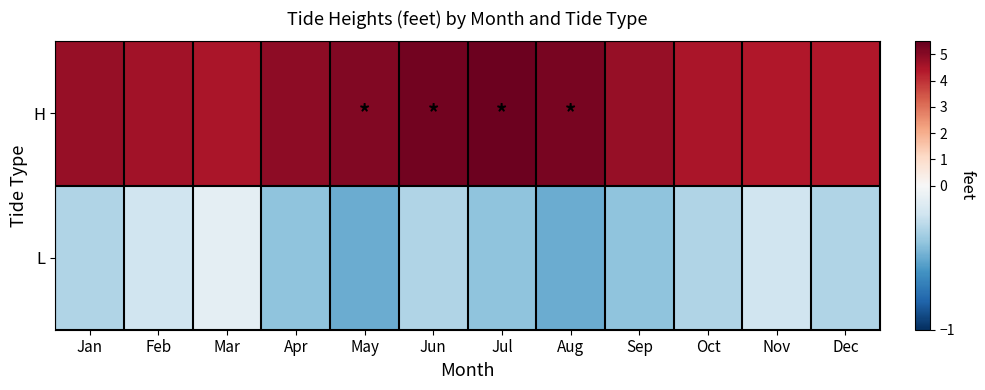

What is the total value across all series at Jan?

4.5